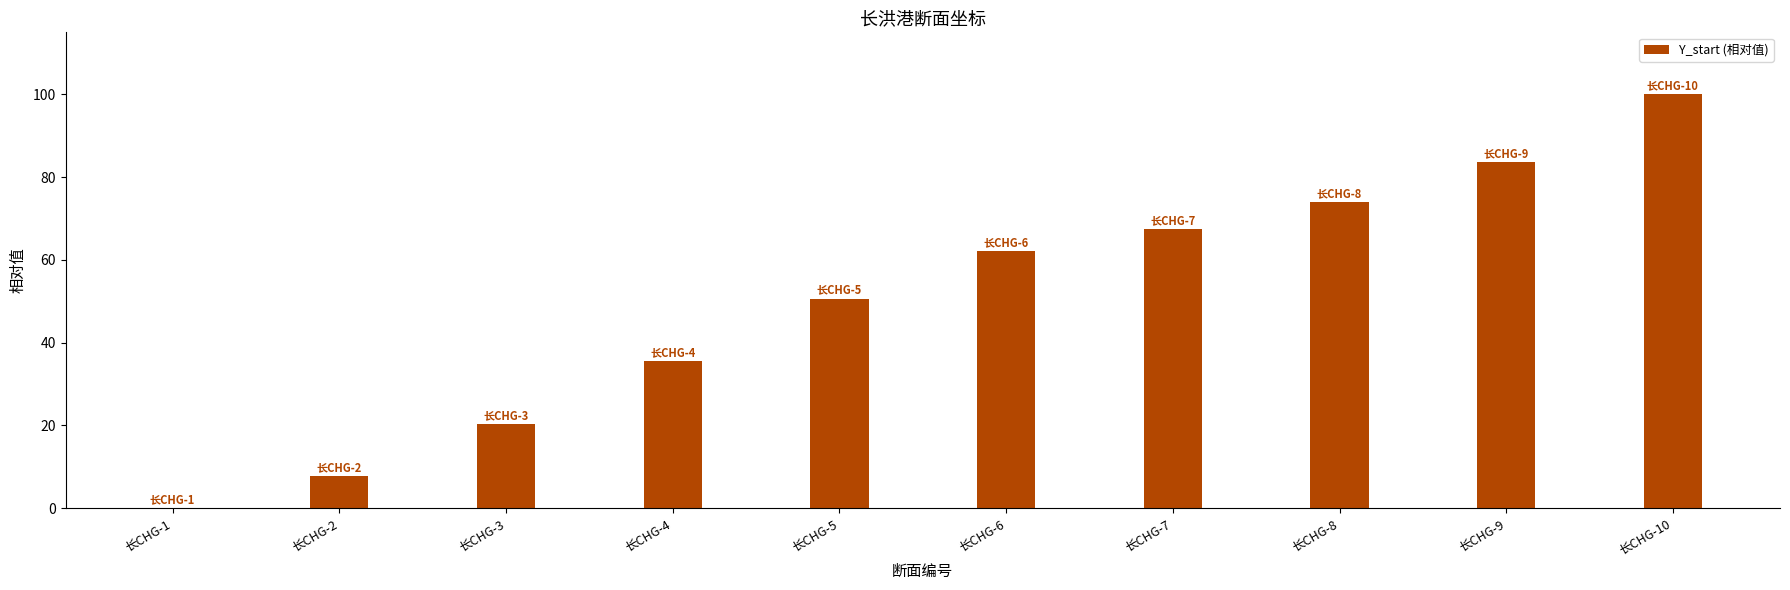

Approximately how many times larger is the value at 长CHG-4 compared to 长CHG-10?

0.4